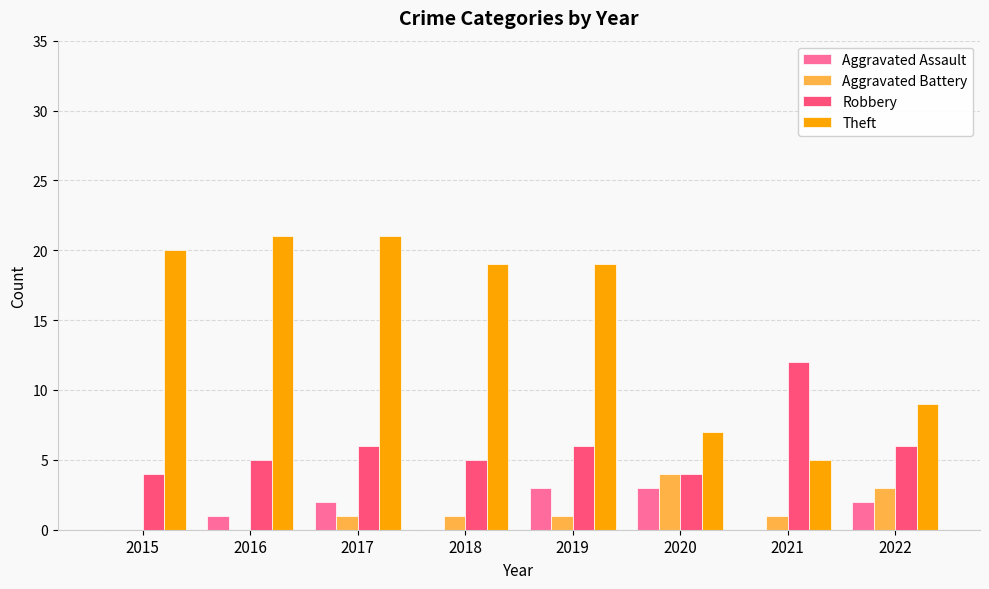

Which series has the largest total across all categories?

Theft